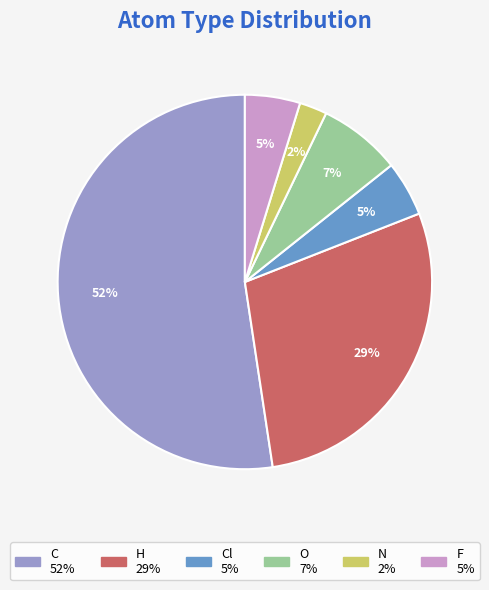

How many slices are in this pie chart?

6